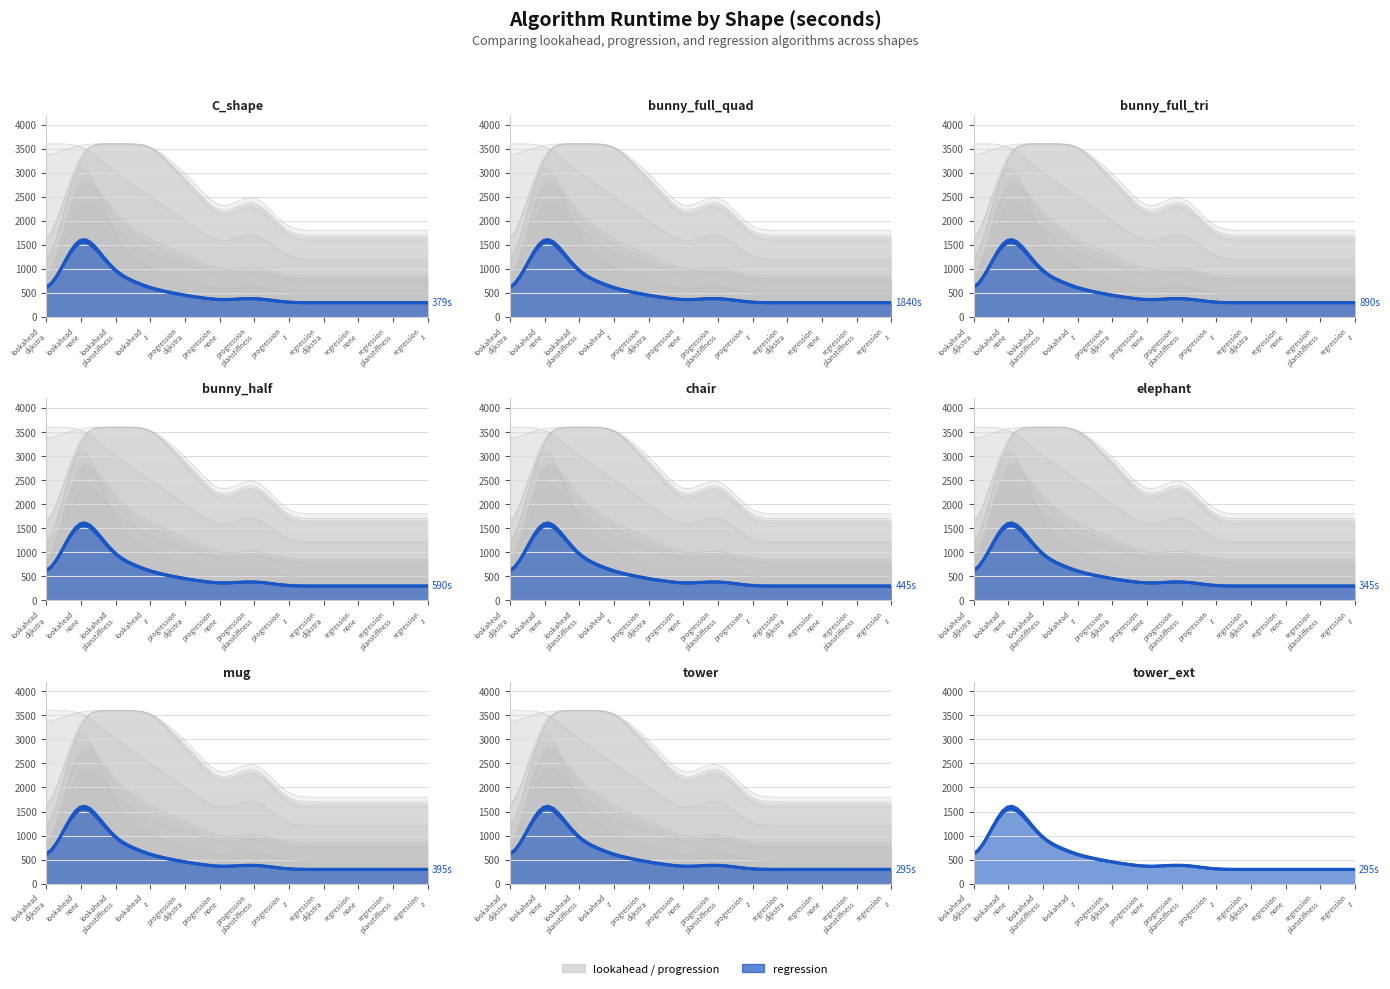

What is the total value across all series at 0?

1123.7